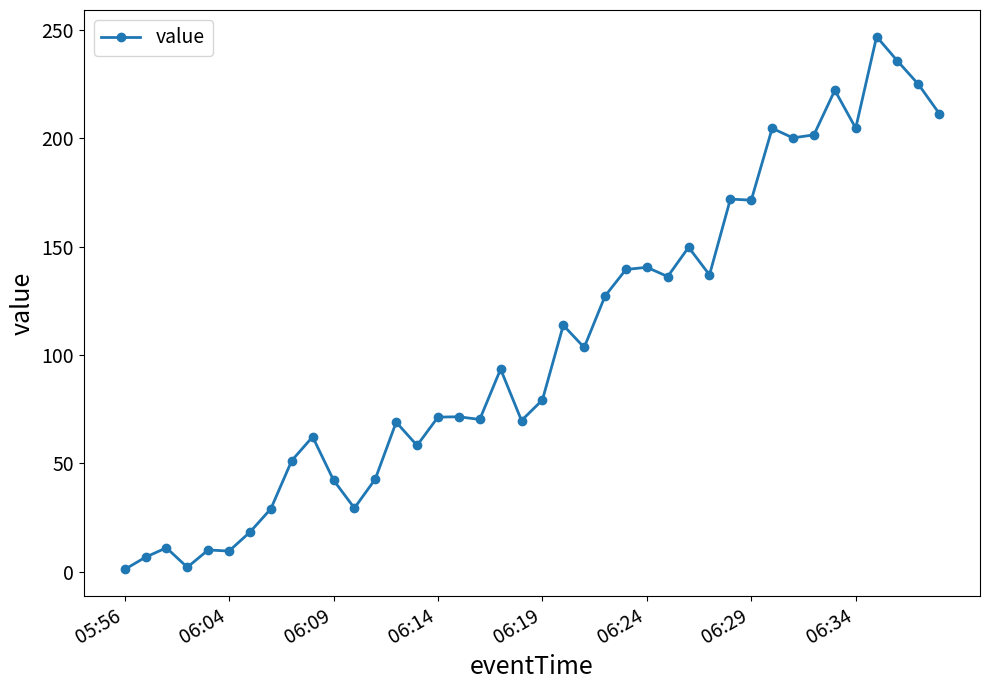

What is the greatest value displayed?

247.0